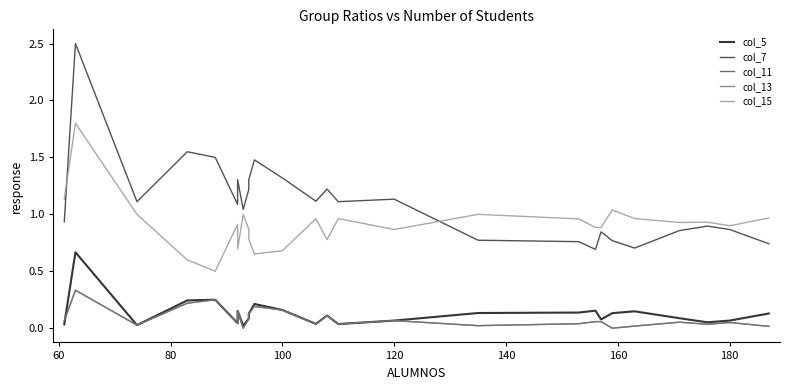

Reading left to right, what are all the values shown in this chart?

col_5: 0.0	0.7	0.0	0.2	0.2	0.0	0.2	0.0	0.1	0.1	0.2	0.2	0.0	0.1	0.0	0.1	0.1	0.1	0.2	0.1	0.1	0.1	0.1	0.1	0.1	0.1
col_7: 0.9	2.5	1.1	1.6	1.5	1.1	1.3	1.0	1.2	1.3	1.5	1.3	1.1	1.2	1.1	1.1	0.8	0.8	0.7	0.8	0.8	0.7	0.9	0.9	0.9	0.7
col_11: 0.1	0.3	0.0	0.2	0.2	0.0	0.2	0.0	0.1	0.1	0.2	0.2	0.0	0.1	0.0	0.1	0.0	0.0	0.1	0.1	0.0	0.0	0.1	0.0	0.1	0.0
col_13: 0.1	0.3	0.0	0.2	0.2	0.0	0.2	0.0	0.1	0.1	0.2	0.2	0.0	0.1	0.0	0.1	0.0	0.0	0.1	0.1	0.0	0.0	0.1	0.0	0.1	0.0
col_15: 1.1	1.8	1.0	0.6	0.5	0.9	0.7	1.0	0.9	0.8	0.7	0.7	1.0	0.8	1.0	0.9	1.0	1.0	0.9	0.9	1.0	1.0	0.9	0.9	0.9	1.0